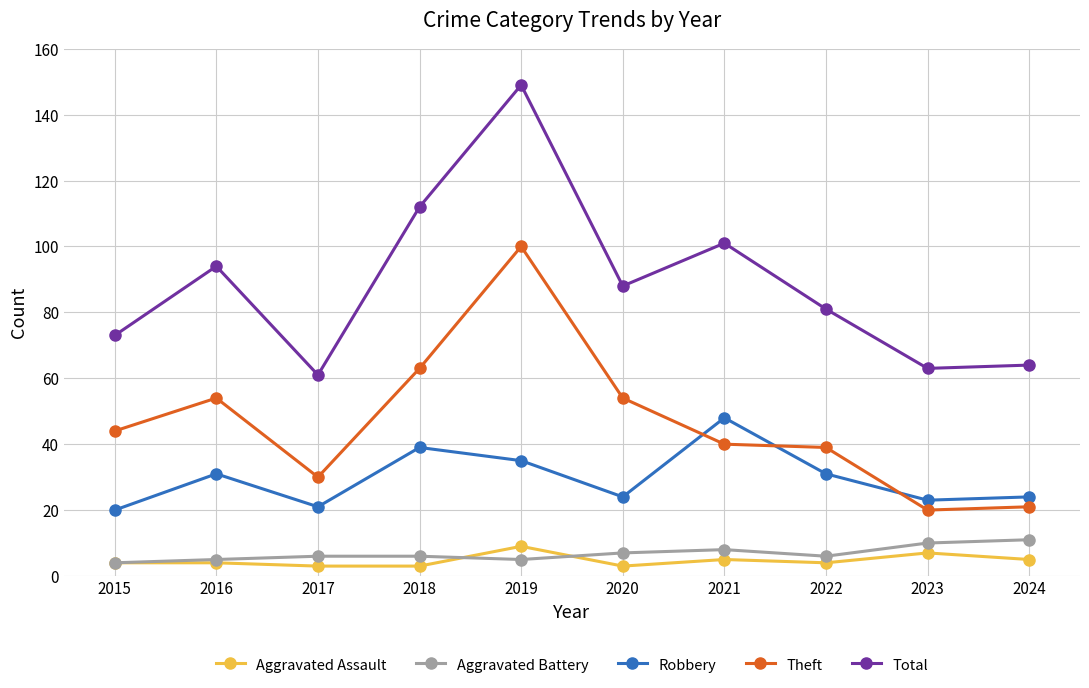

True or false: Aggravated Battery has a value of 10 at 2023.

True